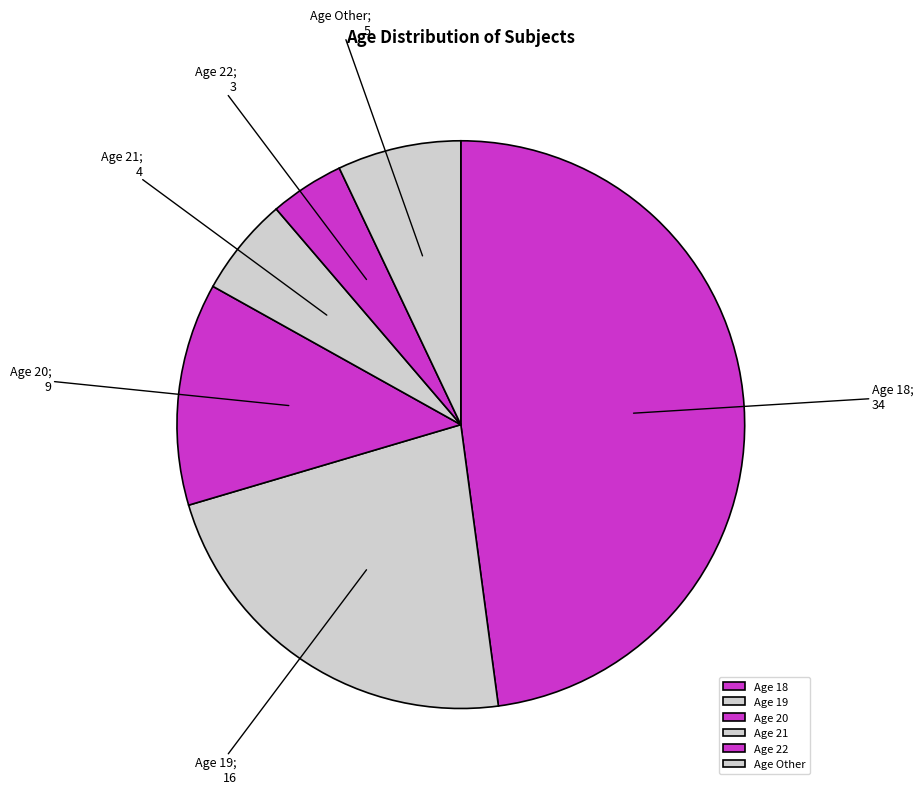

How many segments does this pie chart have?

6